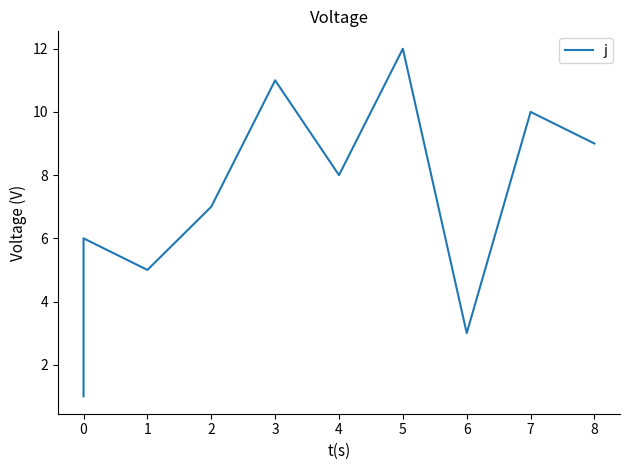

What is the difference between the maximum and minimum values?

11